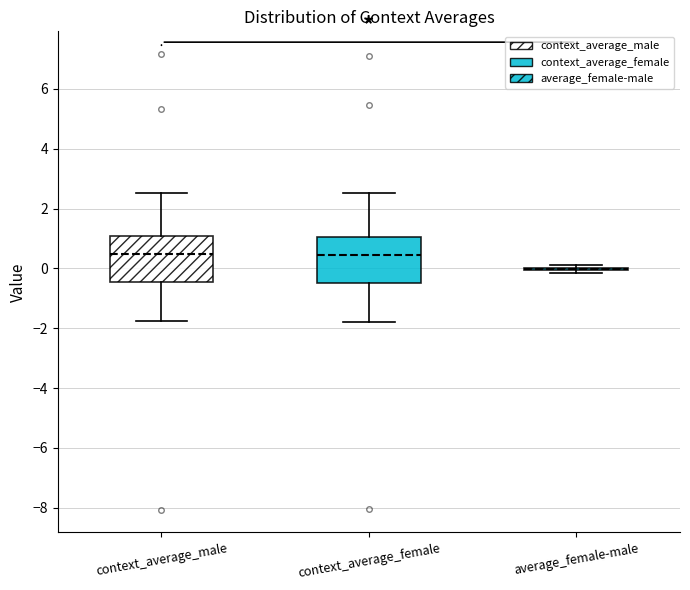

Reading left to right, transcribe this box plot: for each box, give where its median line is, the range the box spans, and where its two whiskers end, as read against the y-axis. The values are not printed on the chart, so give them approximately, as read against the axis.

context_average_male: median 0.4, box -0.4 to 1.0, whiskers -1.8 to 2.6
context_average_female: median 0.4, box -0.4 to 1.0, whiskers -1.8 to 2.6
average_female-male: box collapsed to a line at 0.0, whiskers -0.2 to 0.2